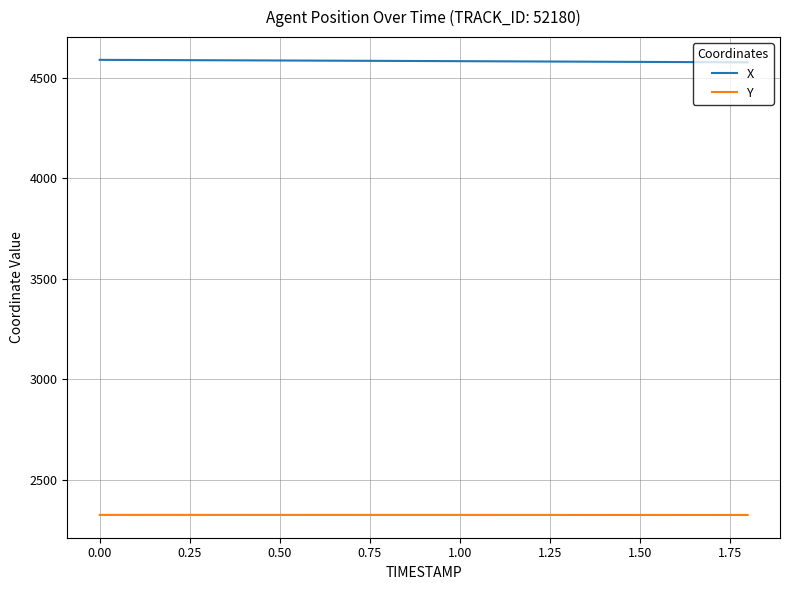

List the series in order of their overall mean, lowest first.

Y, X